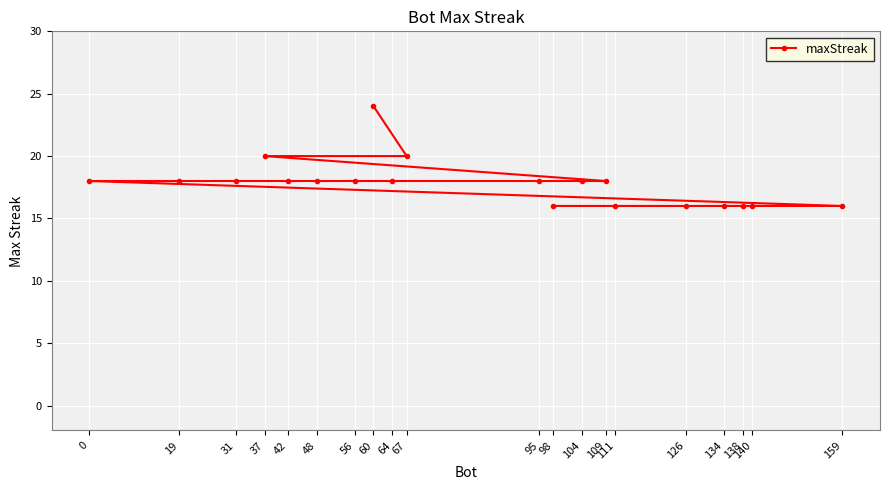

Rank the categories by value from highest to lowest.

60, 67, 37, 109, 104, 95, 64, 56, 48, 42, 31, 19, 0, 159, 140, 138, 134, 126, 111, 98